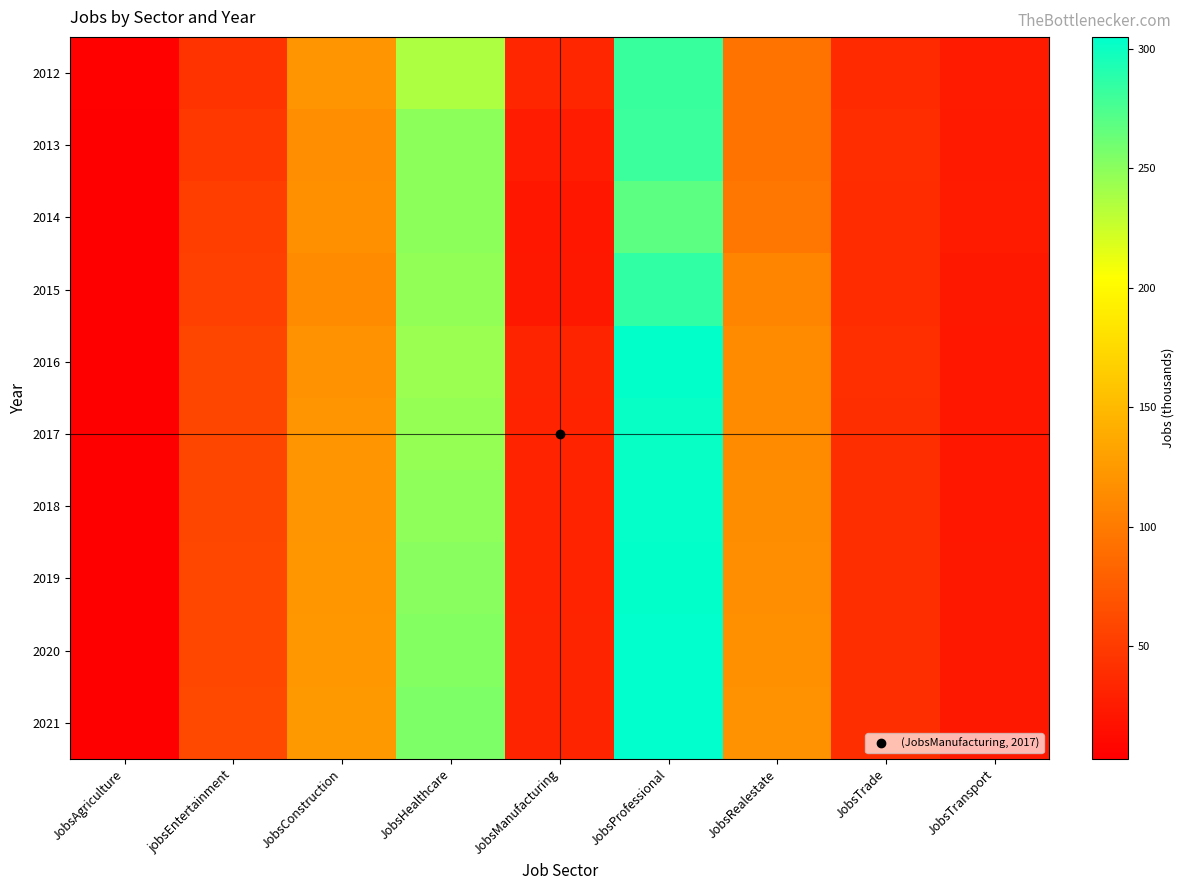

What is the difference between the highest and lowest values at JobsConstruction?

11